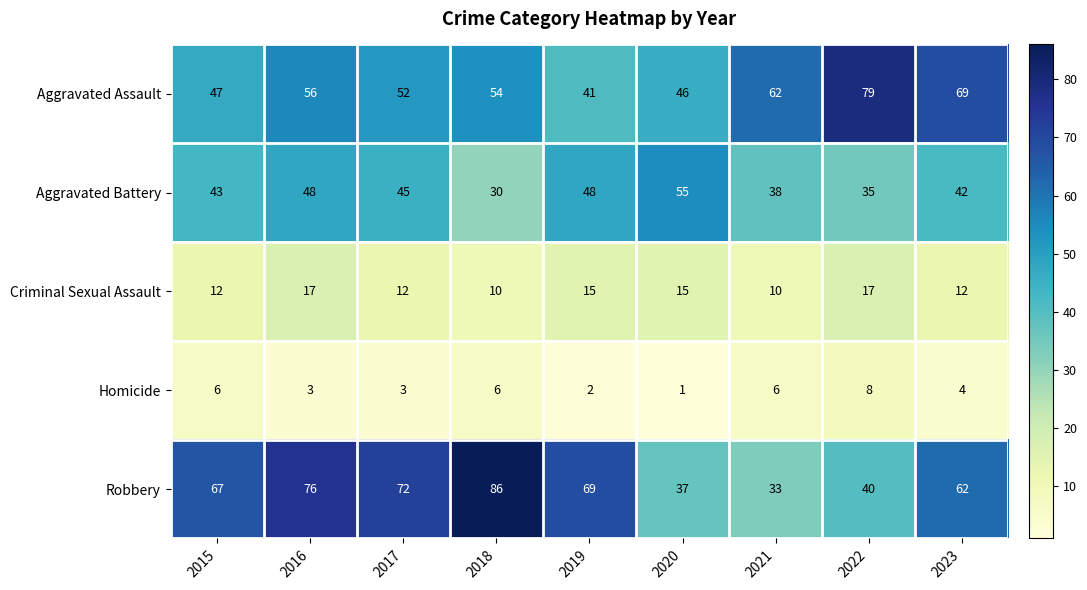

What is the total value across all series at 2019?

175